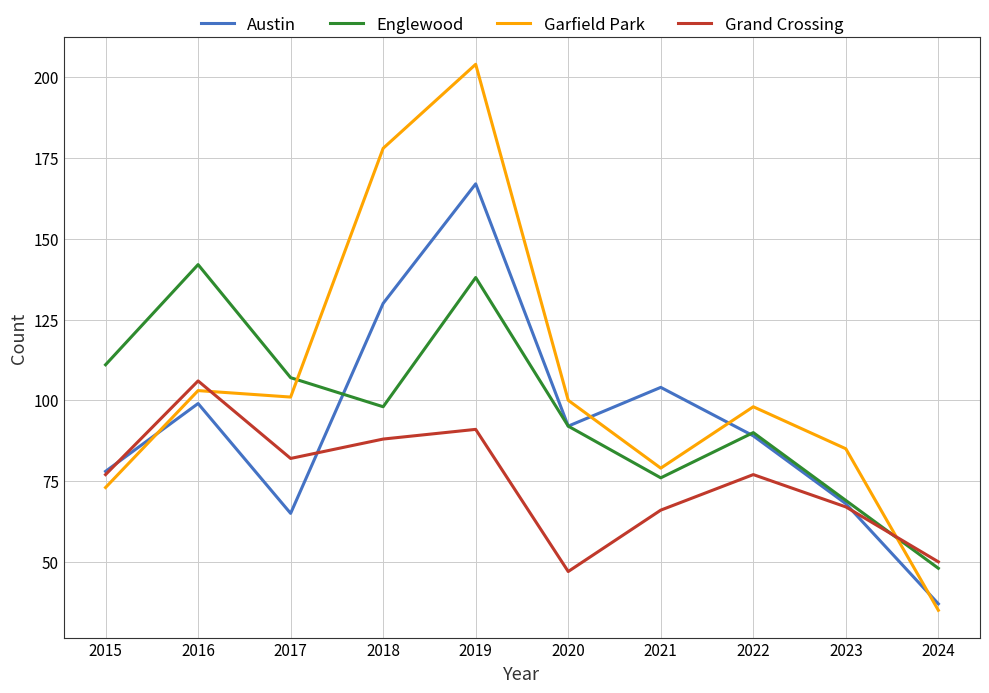

What is the sum of all Austin values?

929